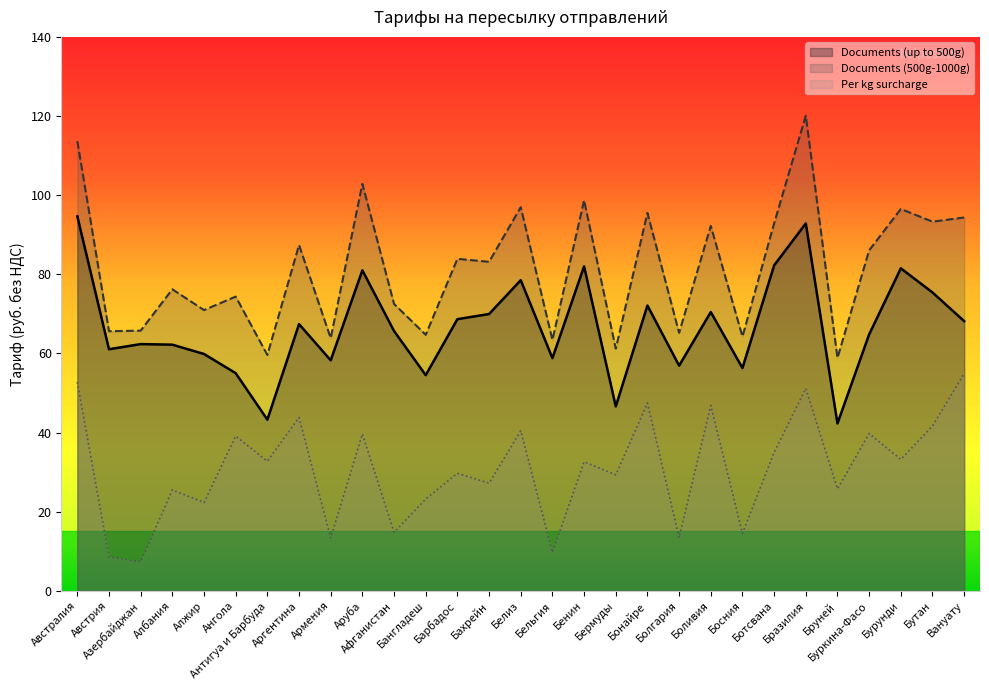

What is the value of the Documents (500g-1000g) point at the 22nd from the left?

64.2